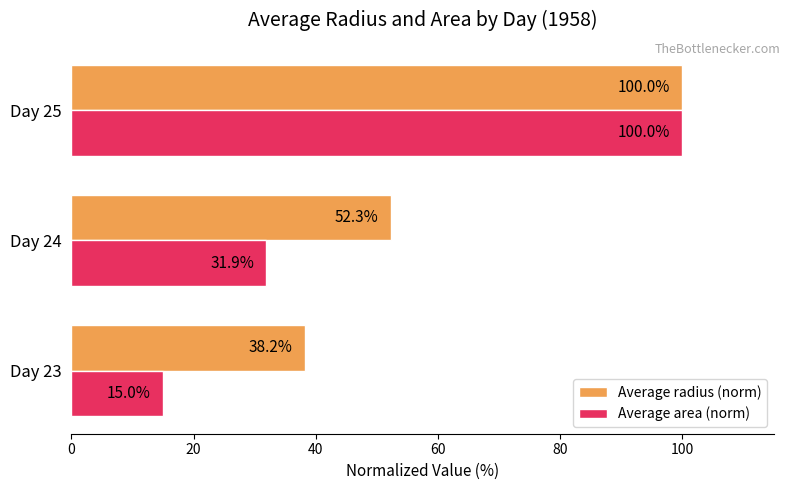

The value of Average area (norm) at Day 24 is 12.4. True or false?

False